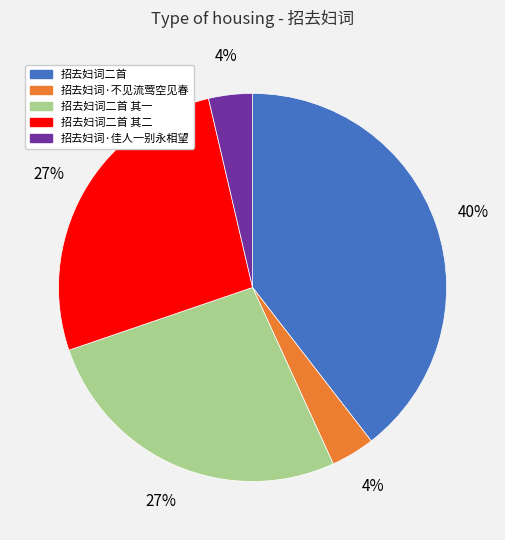

To the nearest percent, what is the average slice percentage?

20%